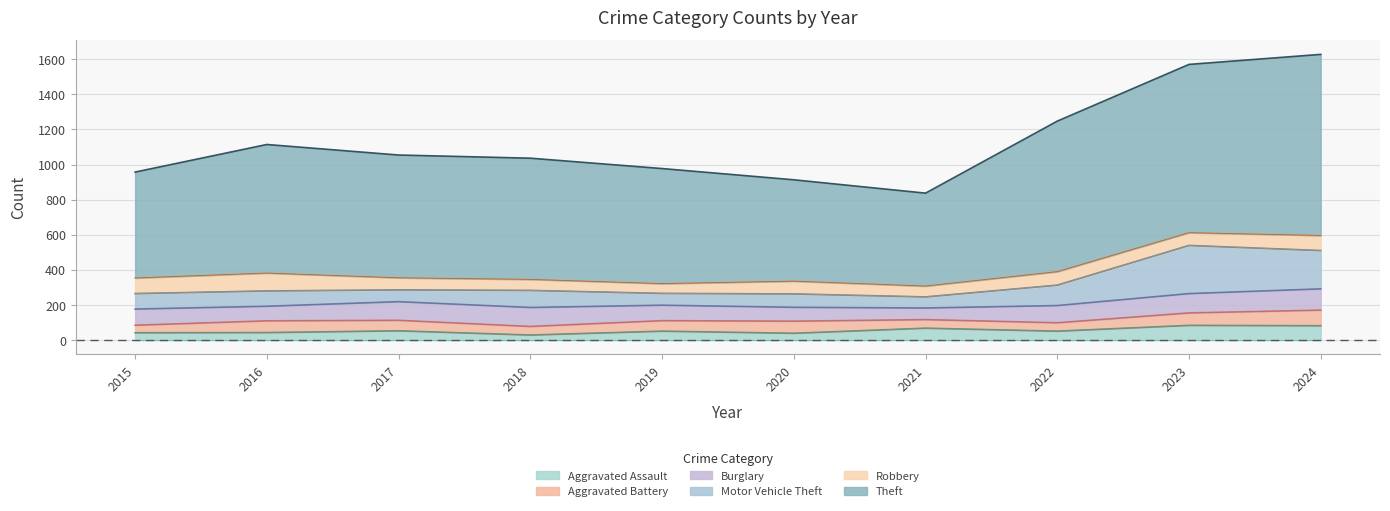

What is the highest value of the Aggravated Assault series?

84